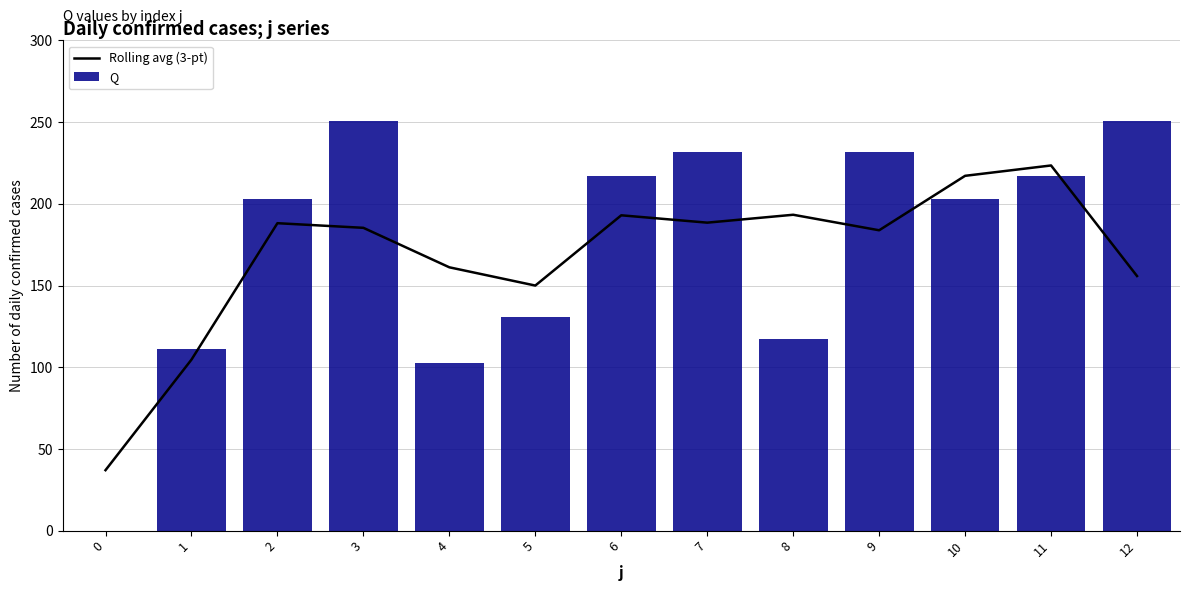

What is the average value of the Rolling avg (3-pt) series?

167.8